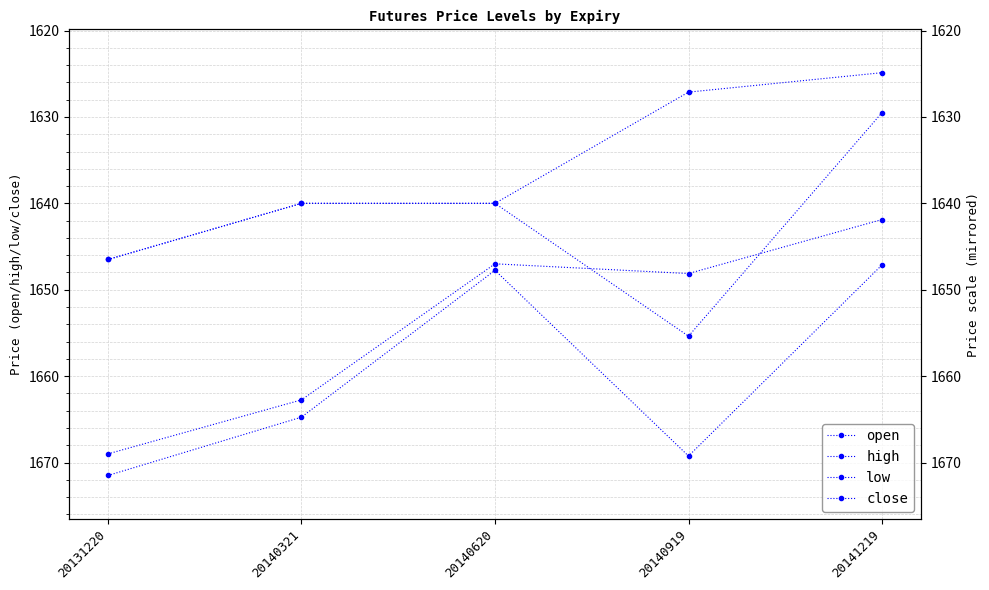

Reading left to right, extract all data points from this chart.

open: 20131220=1669.0	20140321=1662.8	20140620=1647.0	20140919=1648.1	20141219=1641.9
high: 20131220=1671.5	20140321=1664.8	20140620=1647.8	20140919=1669.2	20141219=1647.1
low: 20131220=1646.5	20140321=1640.0	20140620=1640.0	20140919=1627.1	20141219=1624.9
close: 20131220=1646.5	20140321=1640.0	20140620=1640.0	20140919=1655.4	20141219=1629.5